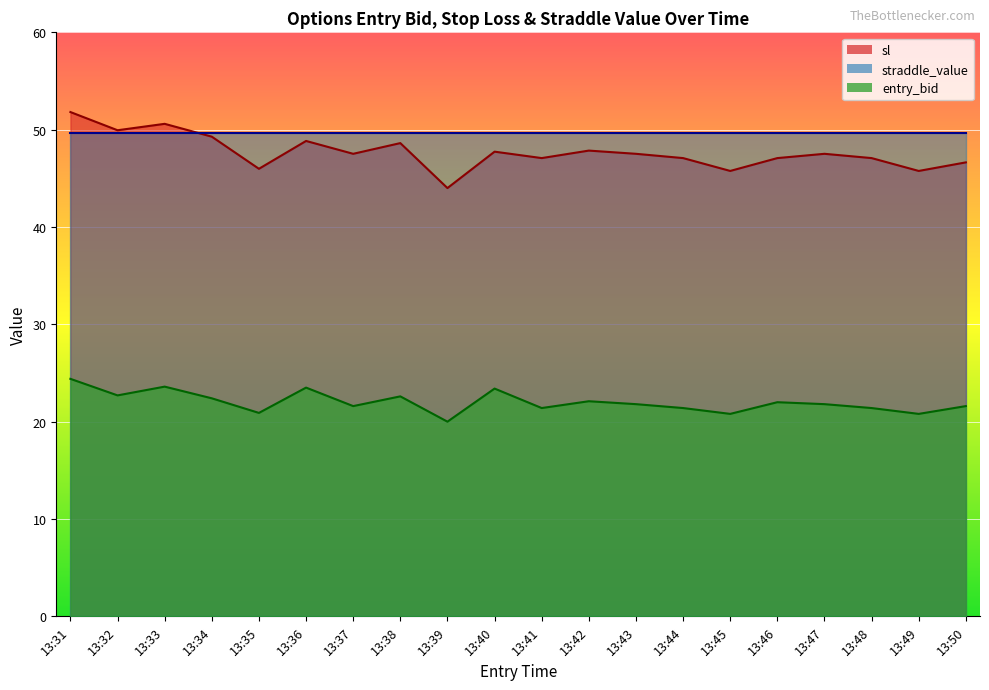

Reading left to right, extract all data points from this chart.

entry_bid: 24.4	22.7	23.6	22.4	20.9	23.5	21.6	22.6	20.0	23.4	21.4	22.1	21.8	21.4	20.8	22.0	21.8	21.4	20.8	21.6
sl: 51.8	49.9	50.6	49.3	46.0	48.8	47.5	48.6	44.0	47.7	47.1	47.9	47.5	47.1	45.8	47.1	47.5	47.1	45.8	46.6